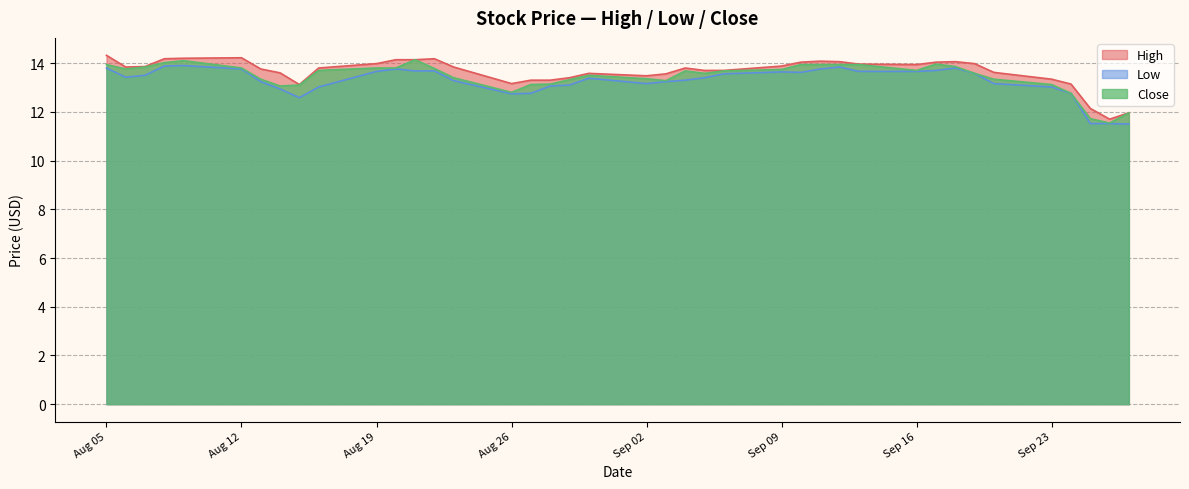

The Low series shows 6.1 at 2019-08-30. True or false?

False